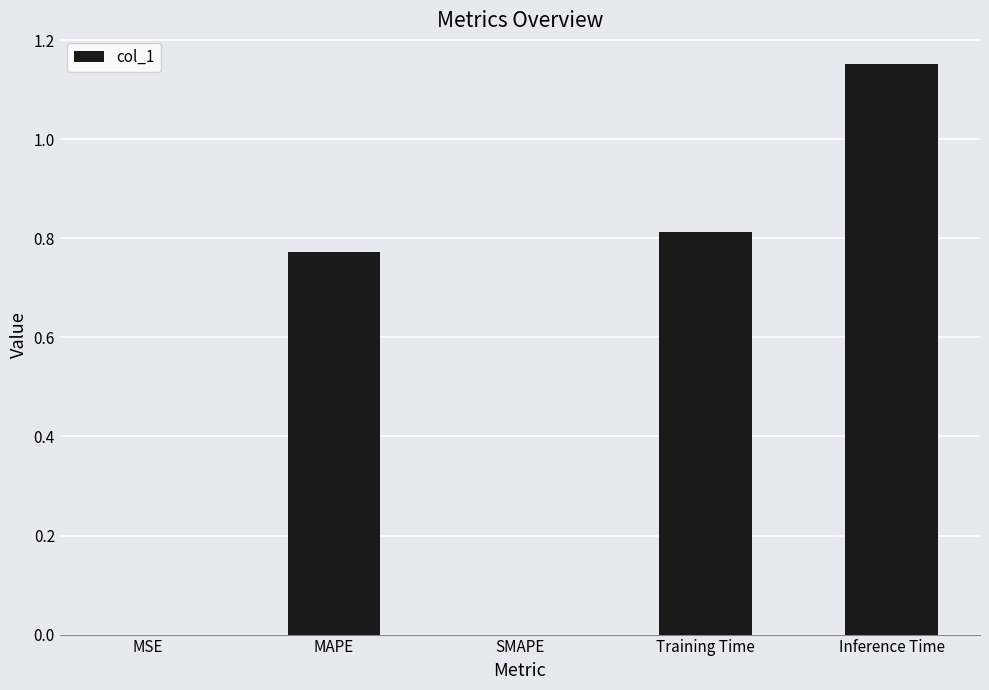

The chart shows a value of -0.7 at SMAPE. True or false?

False